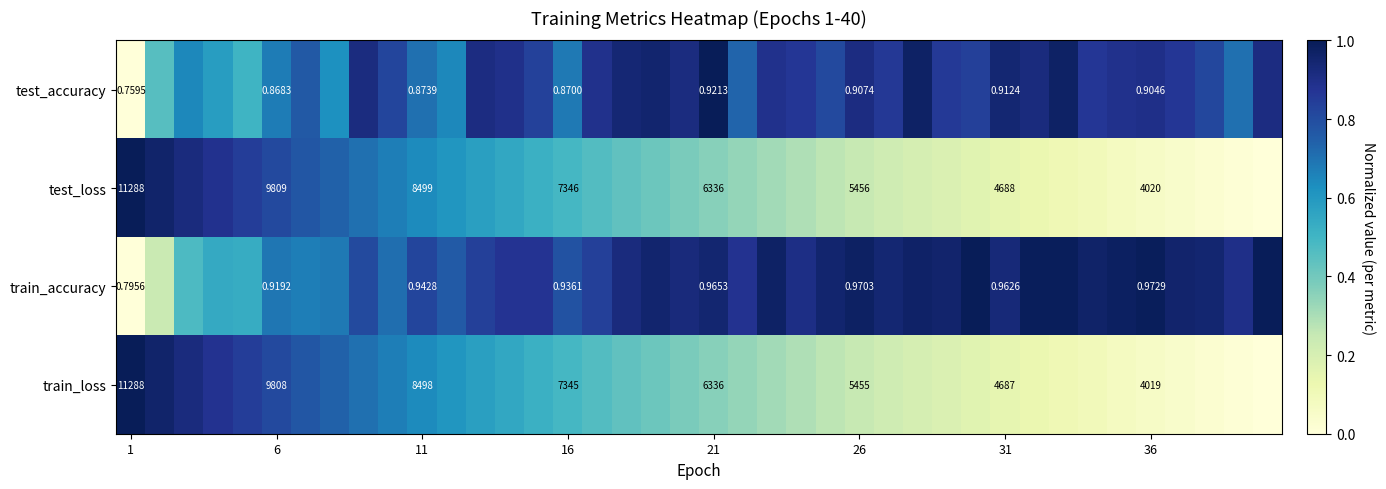

At 6, list the series in order from largest to smallest.

test_loss, train_loss, train_accuracy, test_accuracy